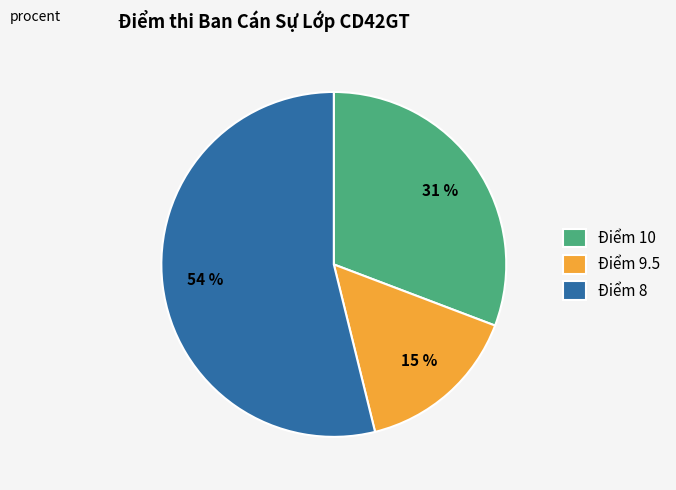

Is it true that Điểm 10 is 40% of the pie?

False